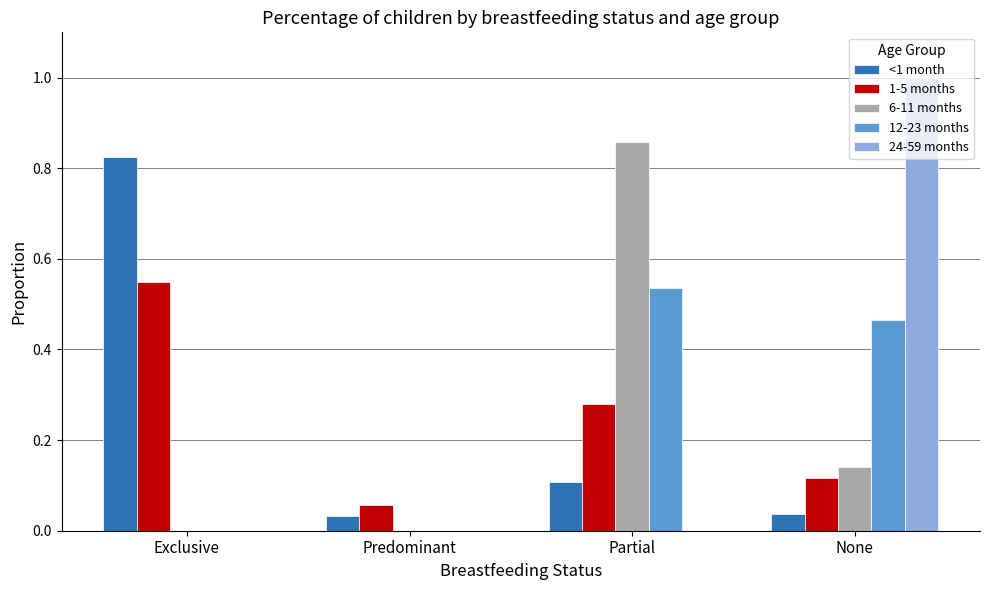

Is it true that 12-23 months equals 0.2 at Exclusive?

False